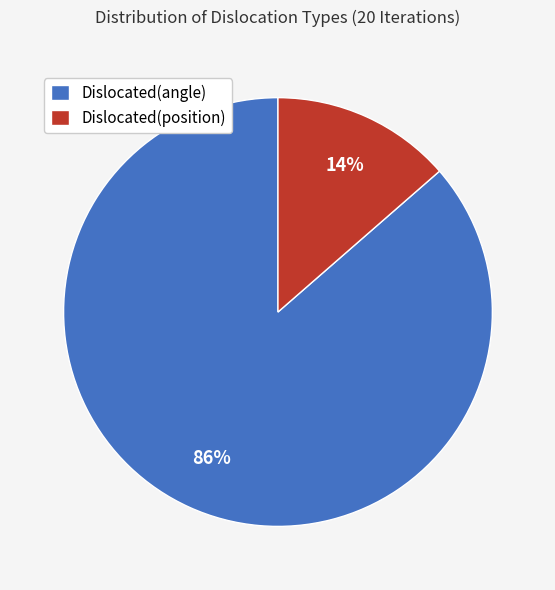

To the nearest percent, what is the combined percentage of Dislocated(position) and Dislocated(angle)?

100%